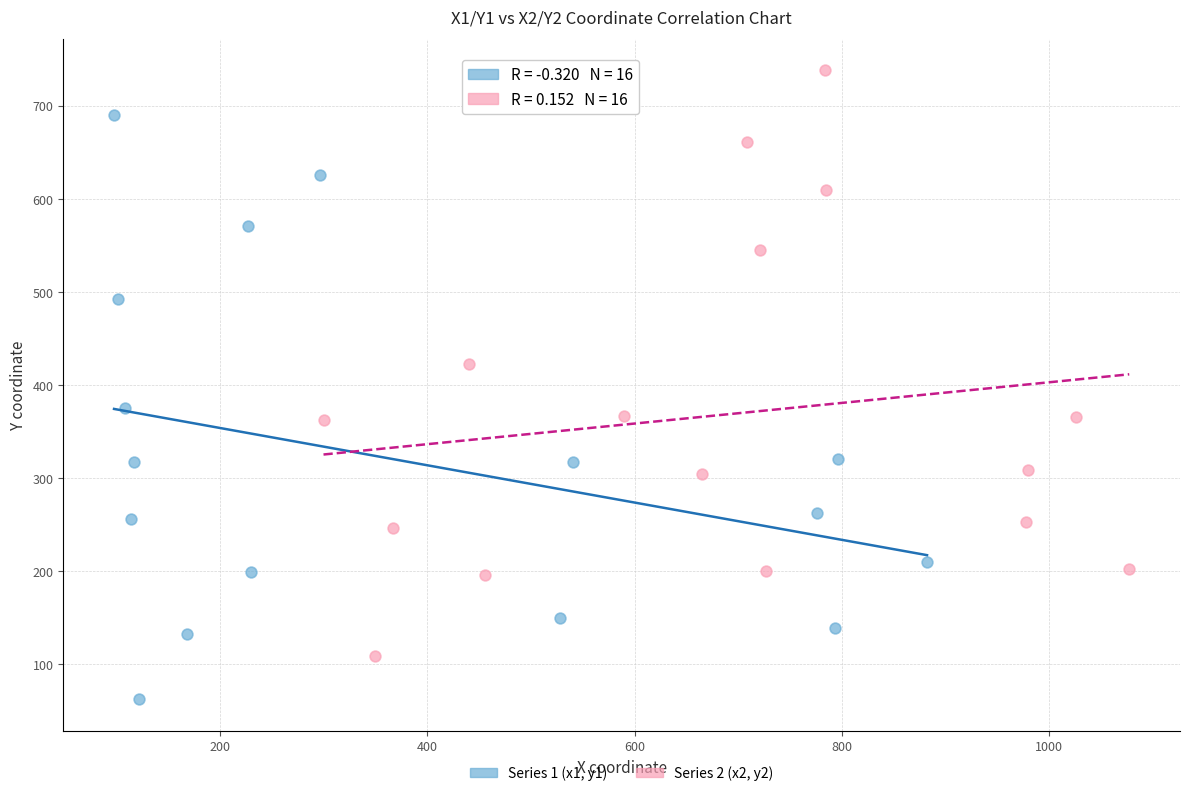

Which series contains the lowest Y value?

Series 1 (x1, y1)